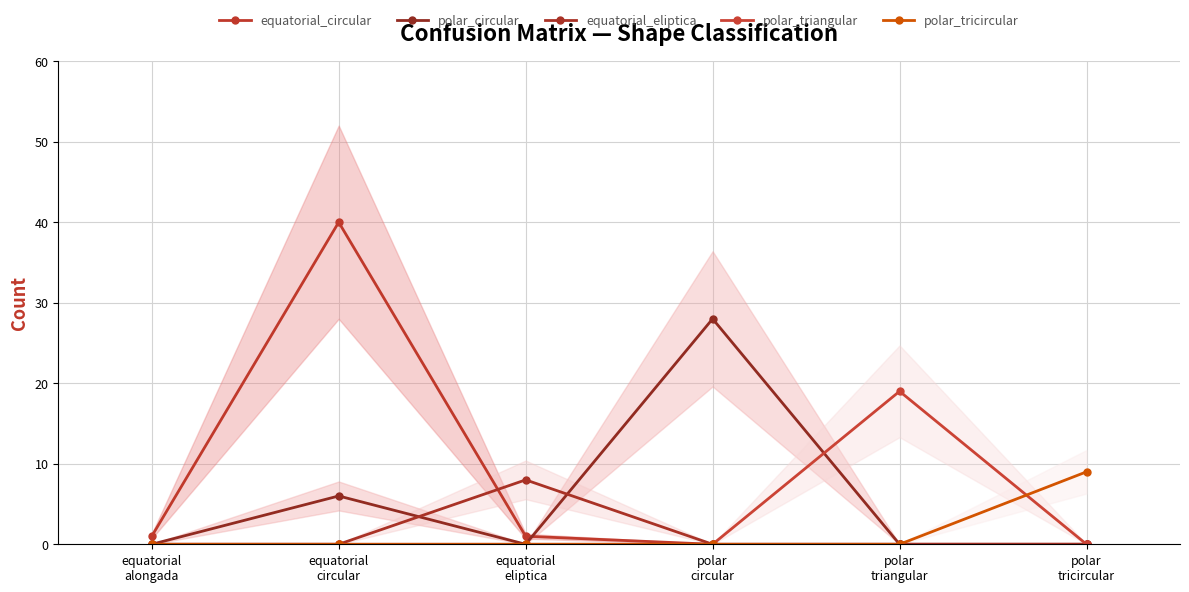

After their last crossing, which series has the higher values: polar_tricircular or polar_triangular?

polar_tricircular